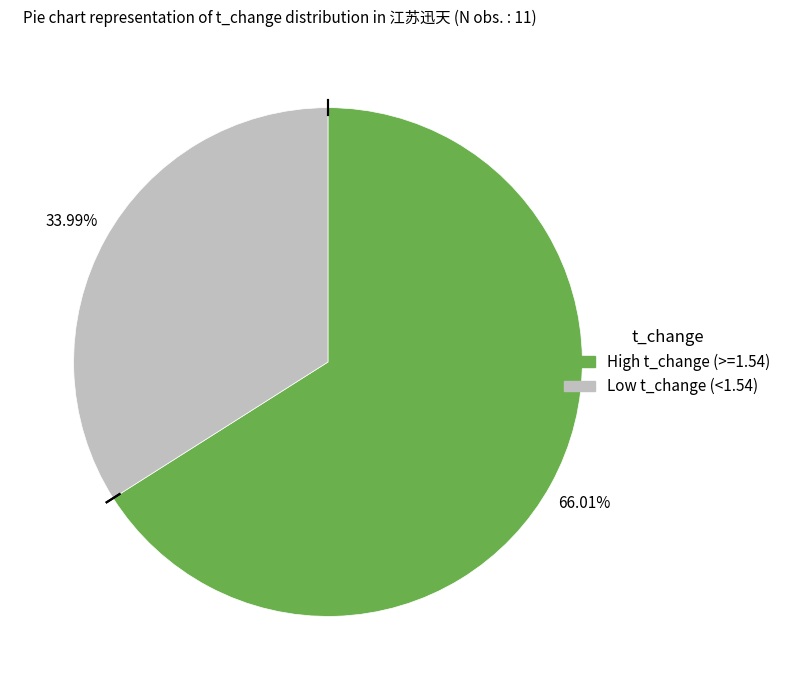

Does any single category account for the majority?

Yes